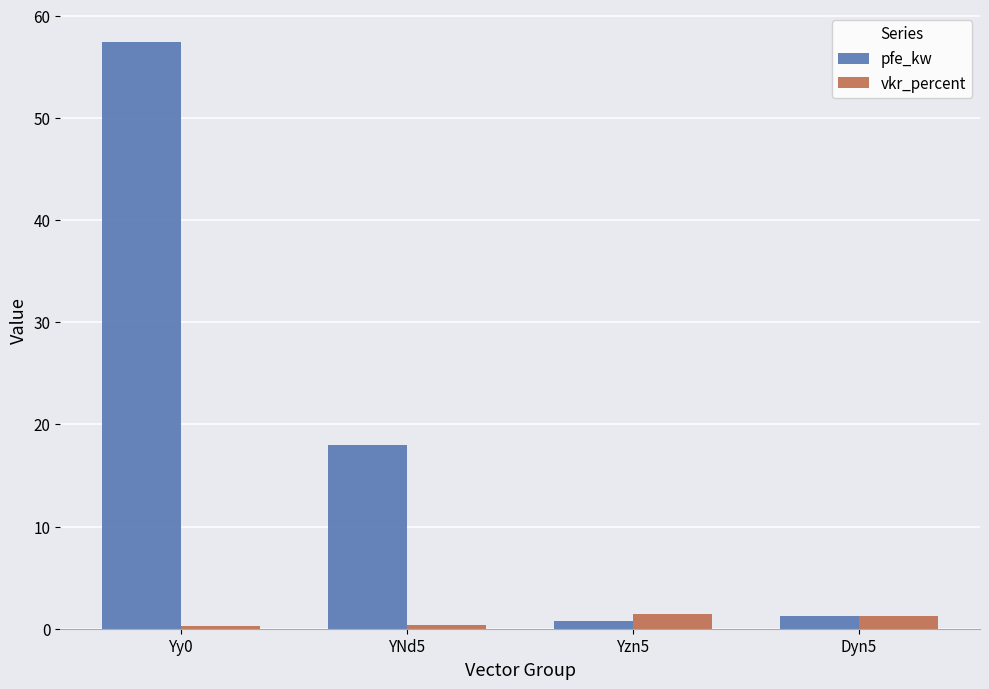

Rank the series by their maximum value, from lowest to highest.

vkr_percent, pfe_kw